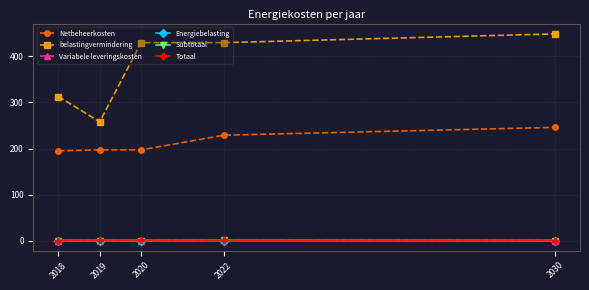

True or false: Netbeheerkosten has more than 1 interior local peaks.

False